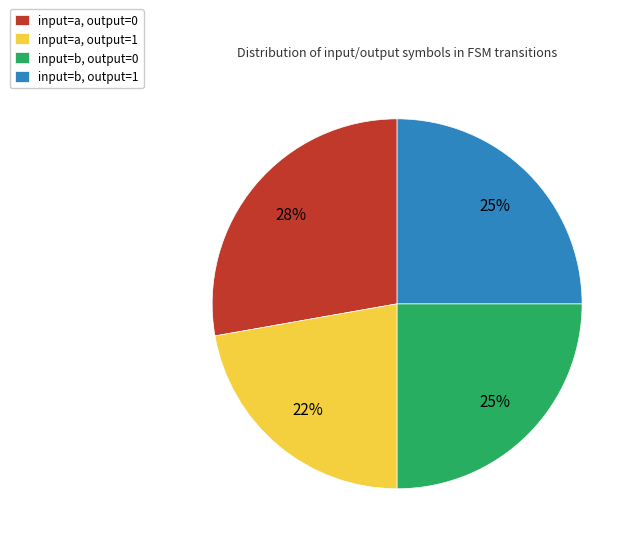

Is it true that input=a, output=1 is 31% of the pie?

False